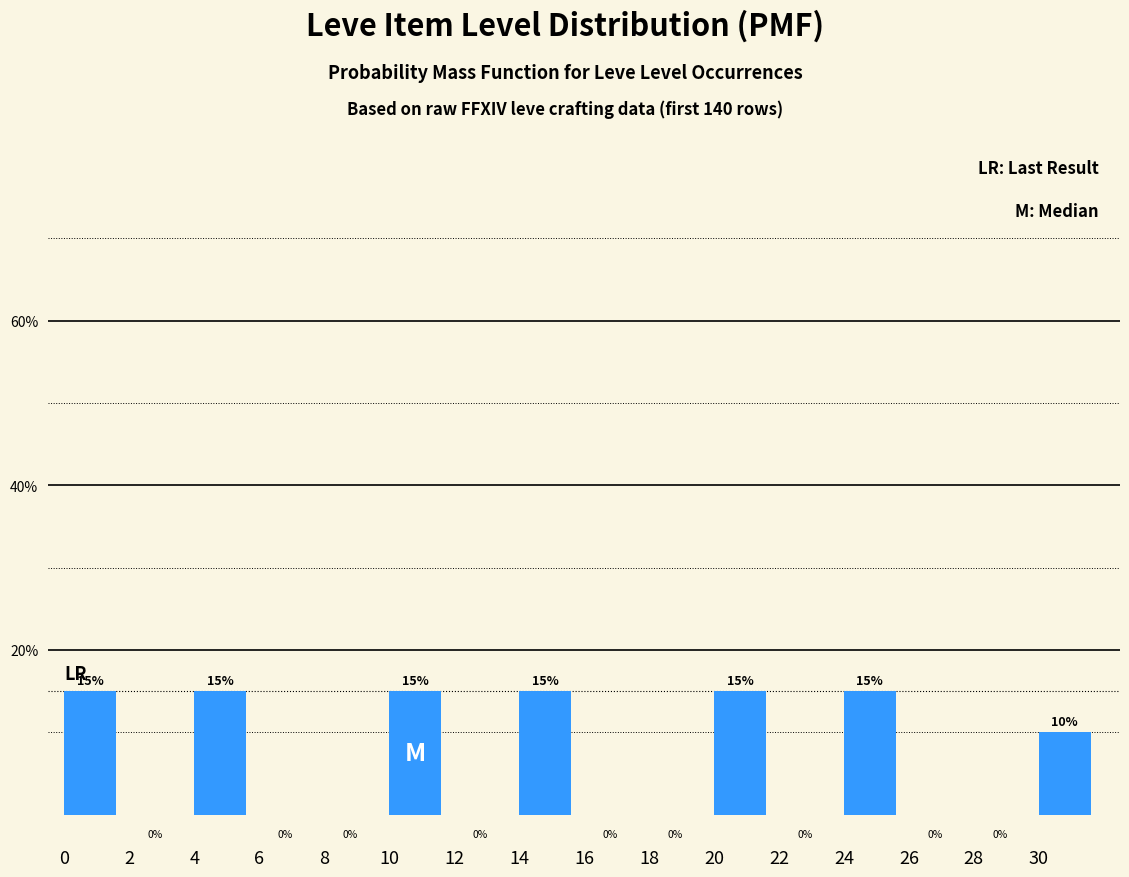

What is the difference between the maximum and minimum values?

0.1